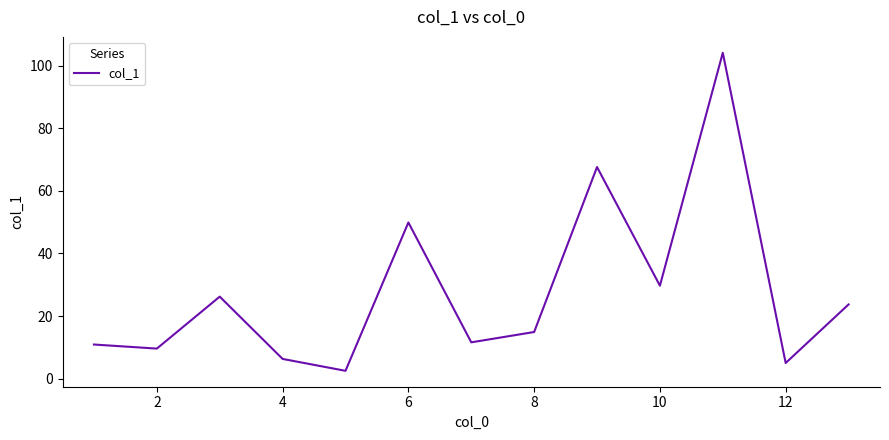

What is the average value?

27.8